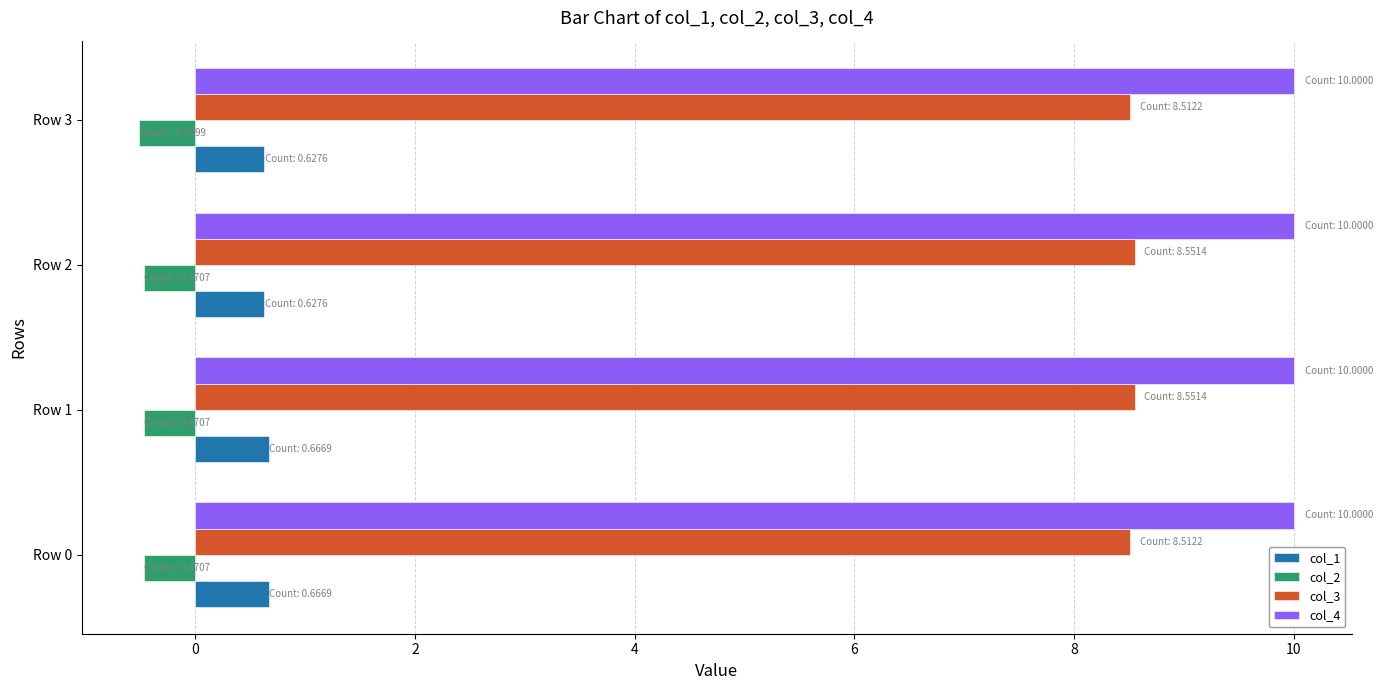

What is the total value across all series at Row 3?

18.6